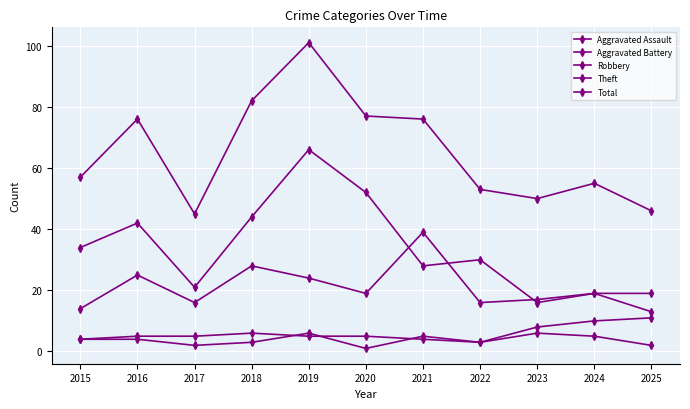

How many data points does each series have?

11